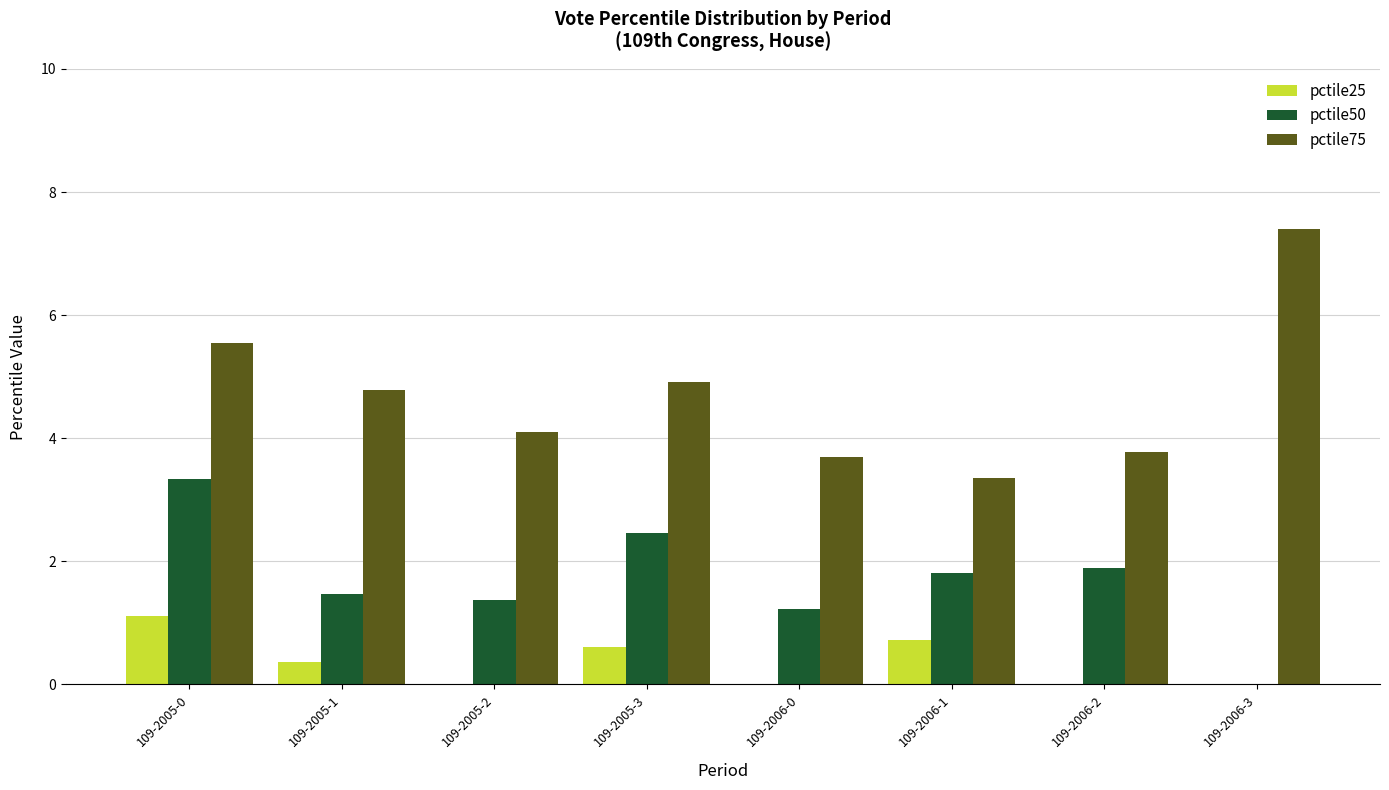

Which series changed the most between 109-2005-2 and 109-2005-3?

pctile50